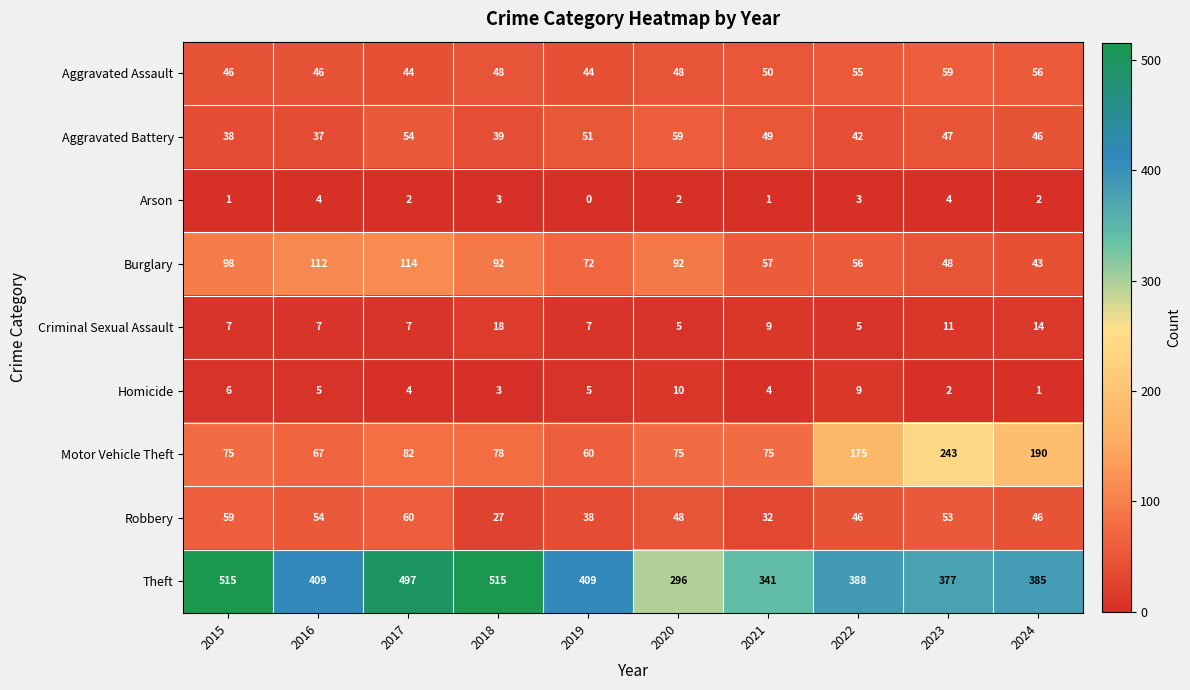

What is the maximum value shown in the chart?

515